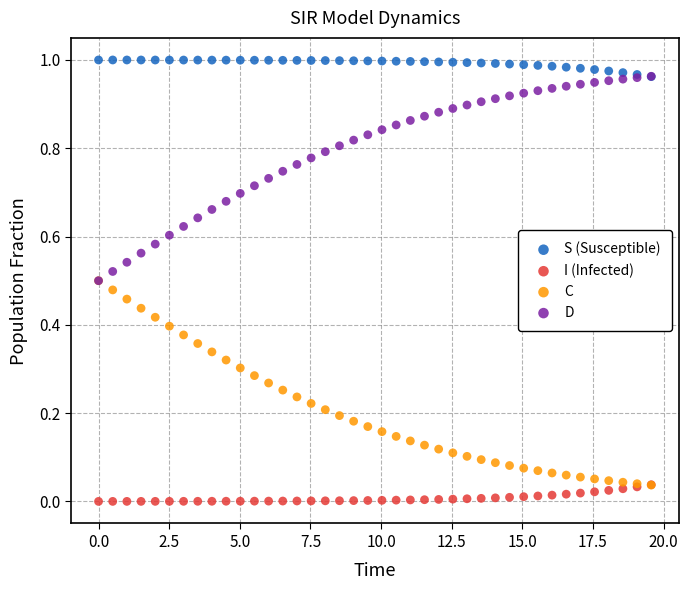

What are all the series names shown in the legend?

S (Susceptible), I (Infected), C, D